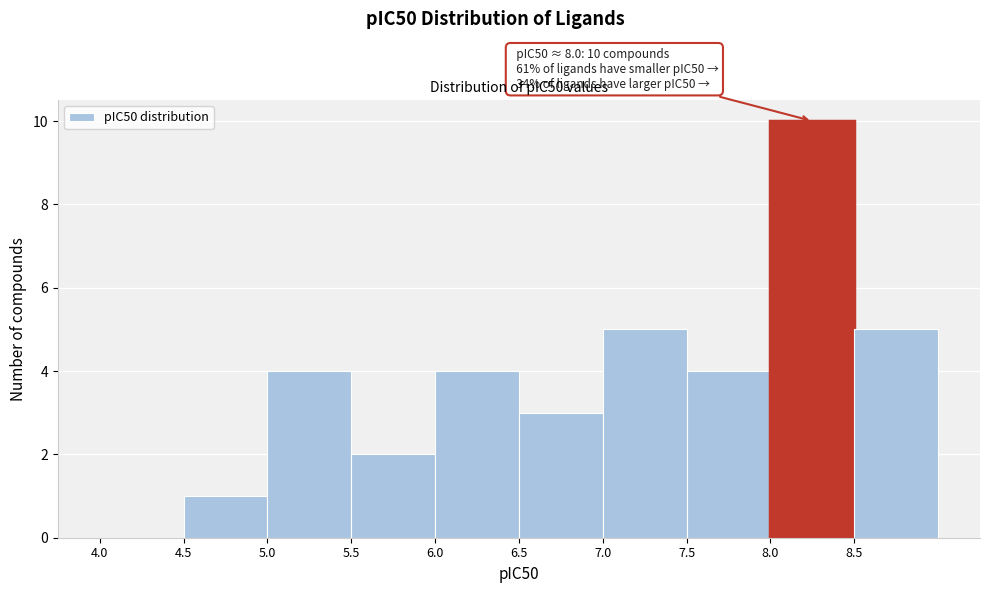

Which range on the x-axis has the tallest bar?

8.0 to 8.5